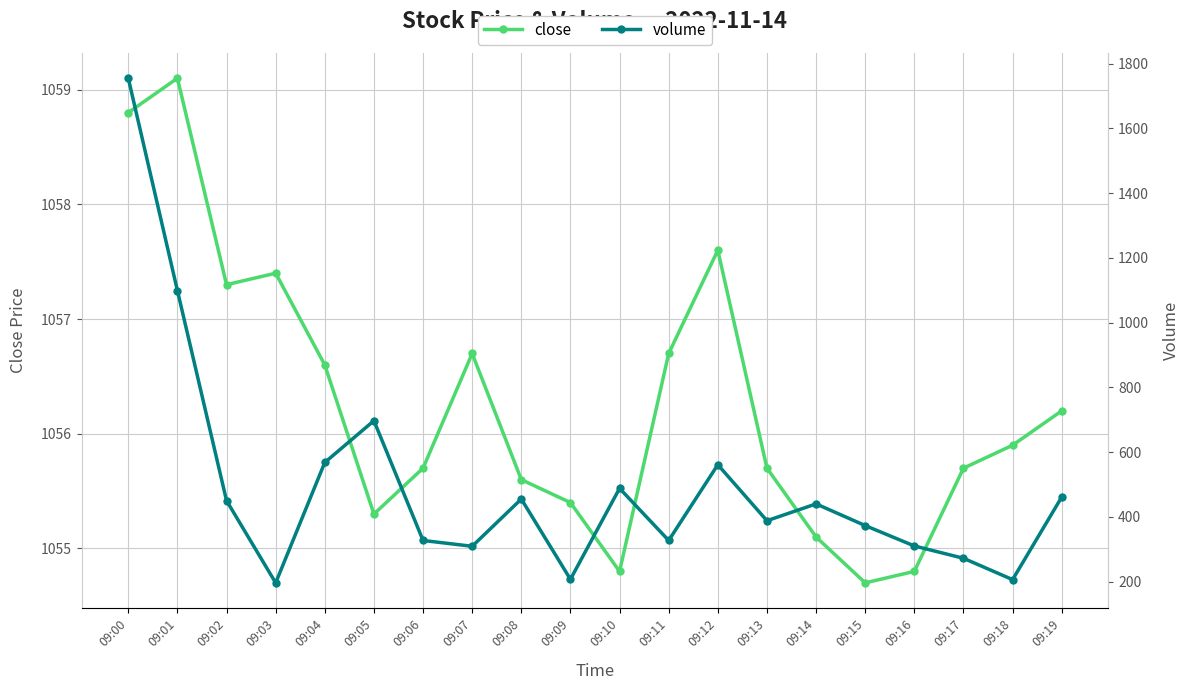

What are all the series names shown in the legend?

close, volume